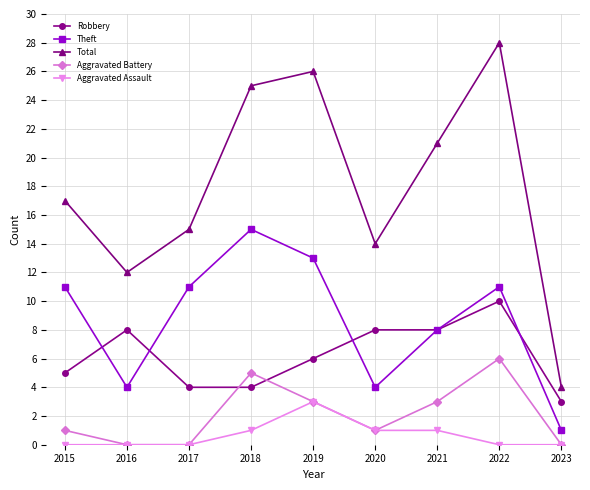

Which series has the largest range (max minus min)?

Total